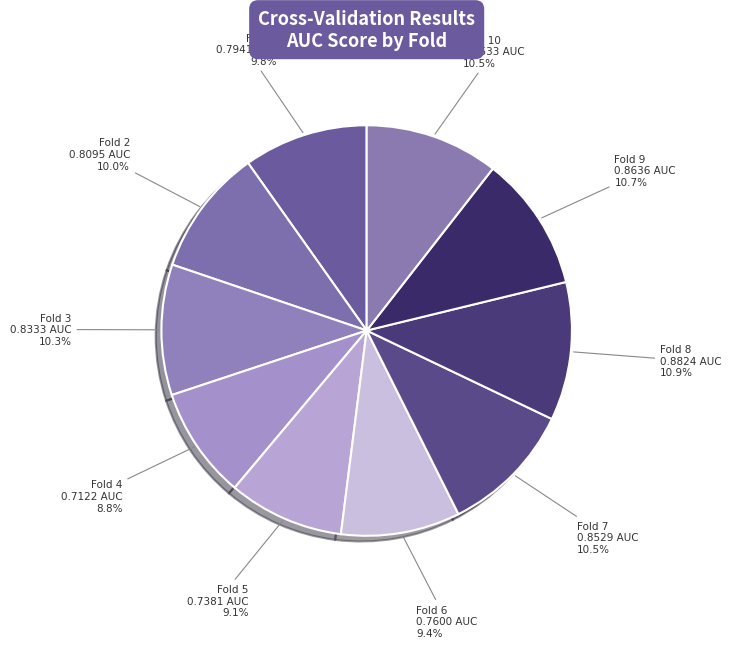

What percentage do Fold 1 and Fold 9 together represent?

20.5%